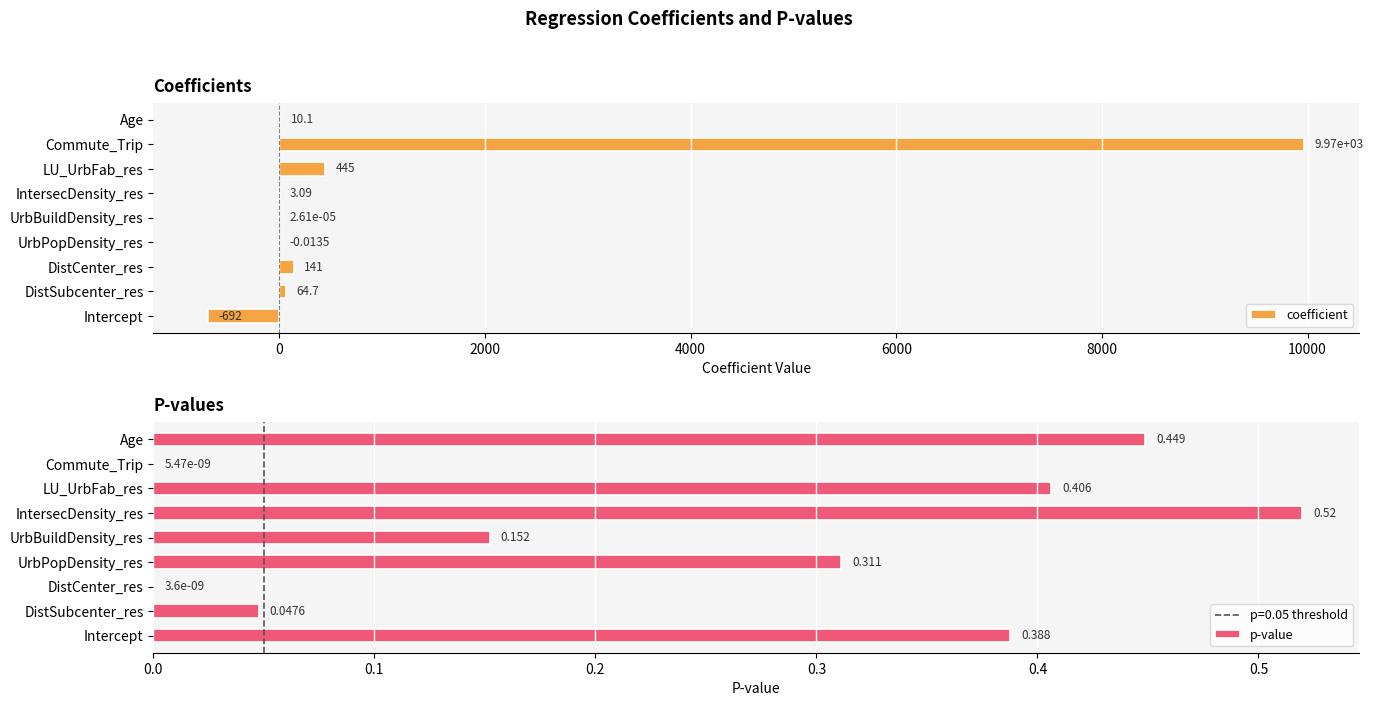

What is the highest value of the coefficient series?

9969.7